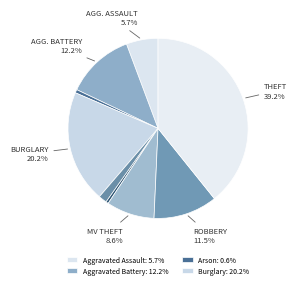

How many segments does this pie chart have?

9